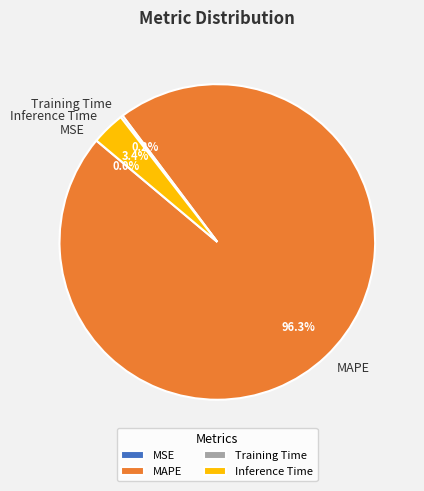

What percentage is NOT represented by Inference Time?

96.6%